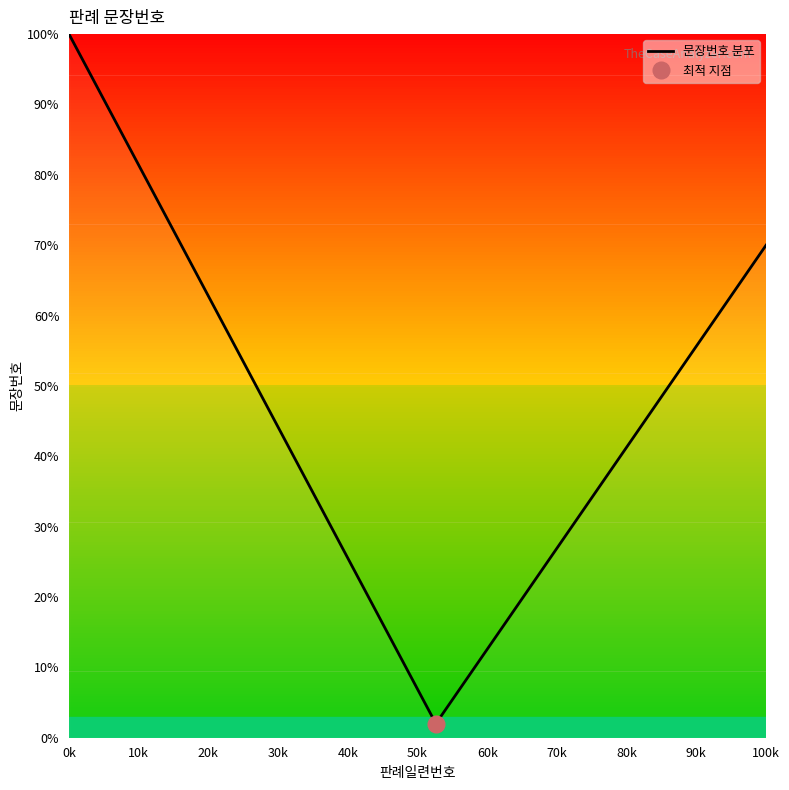

Is it true that 문장번호 분포 equals 70.0 at 100k?

True